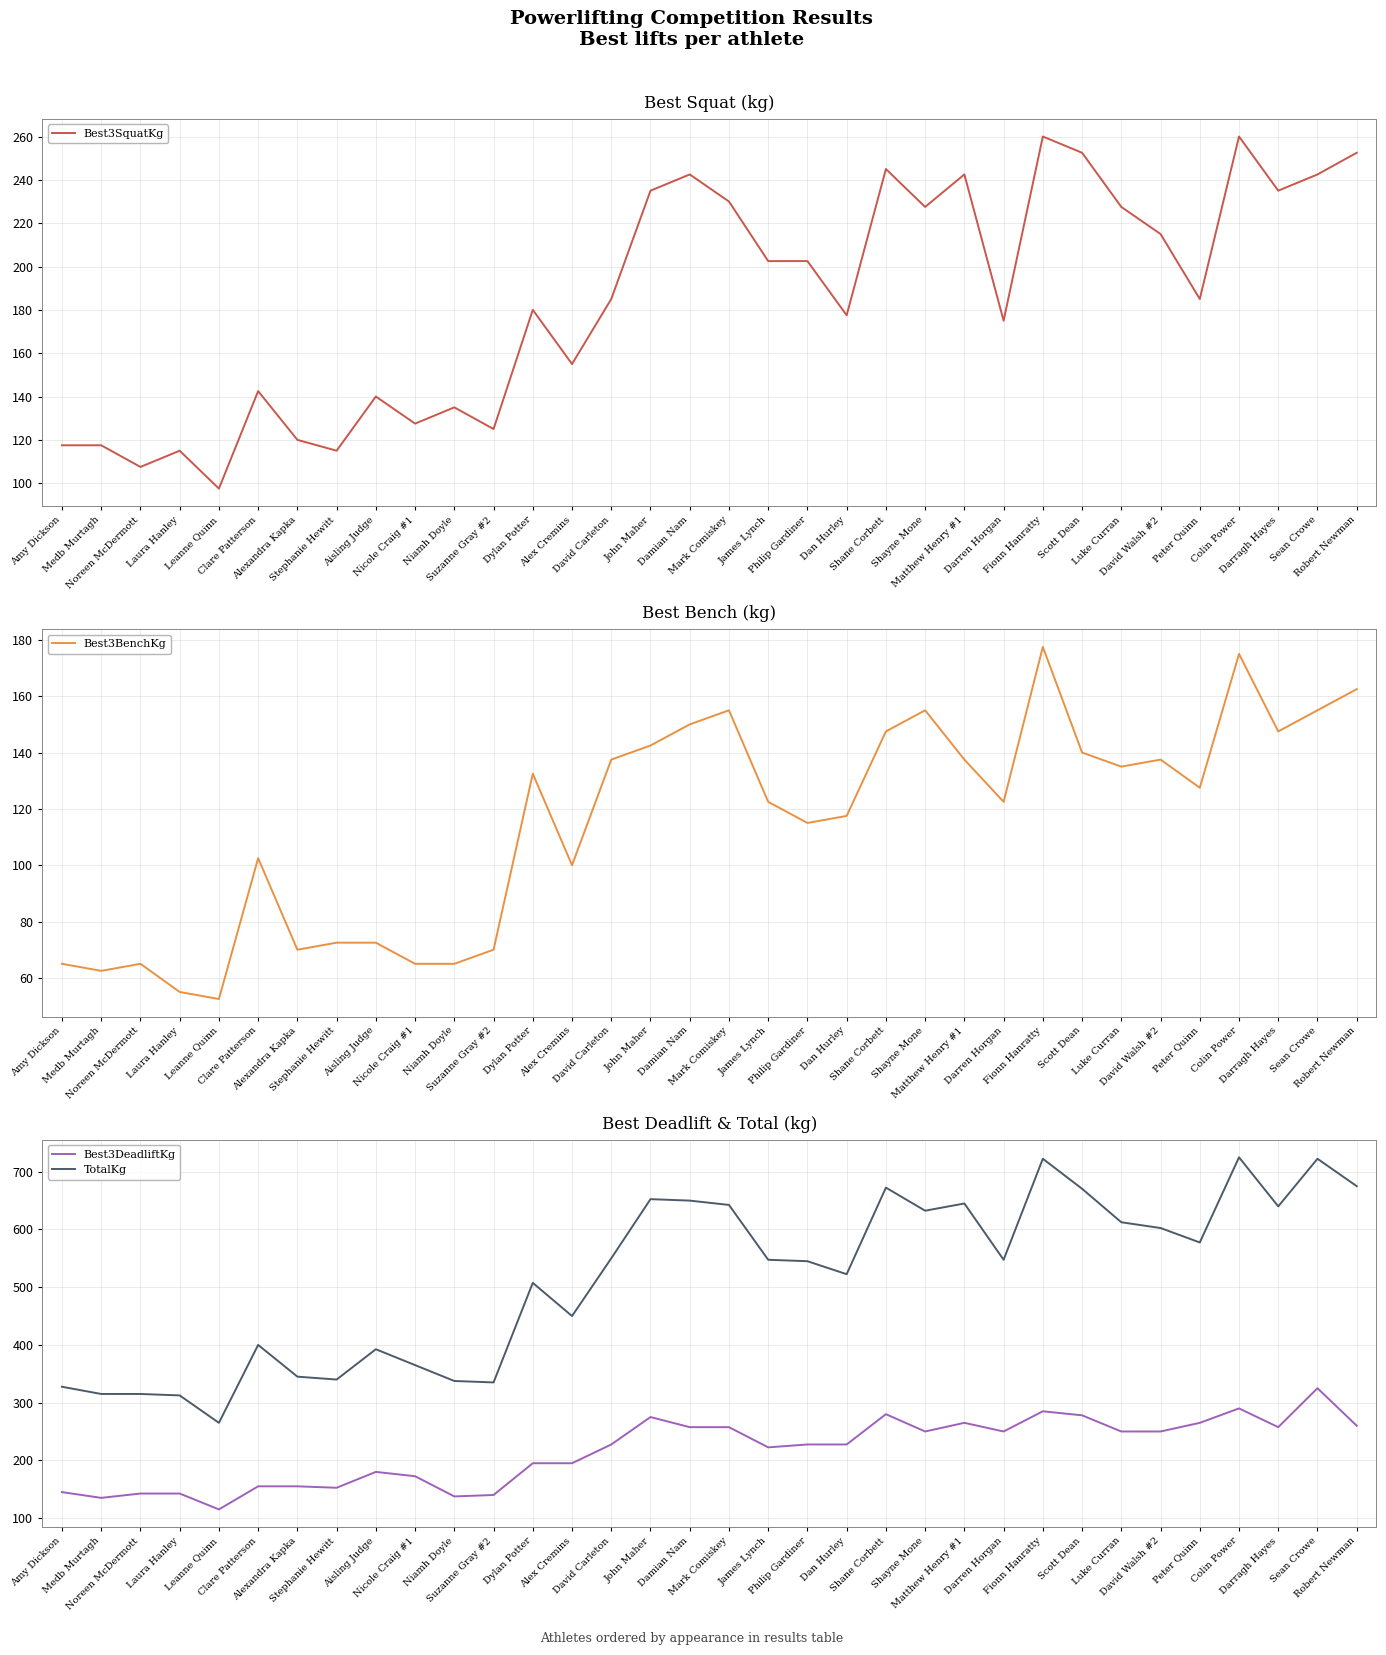

What is the label of the 12th point from the right?

Shayne Mone